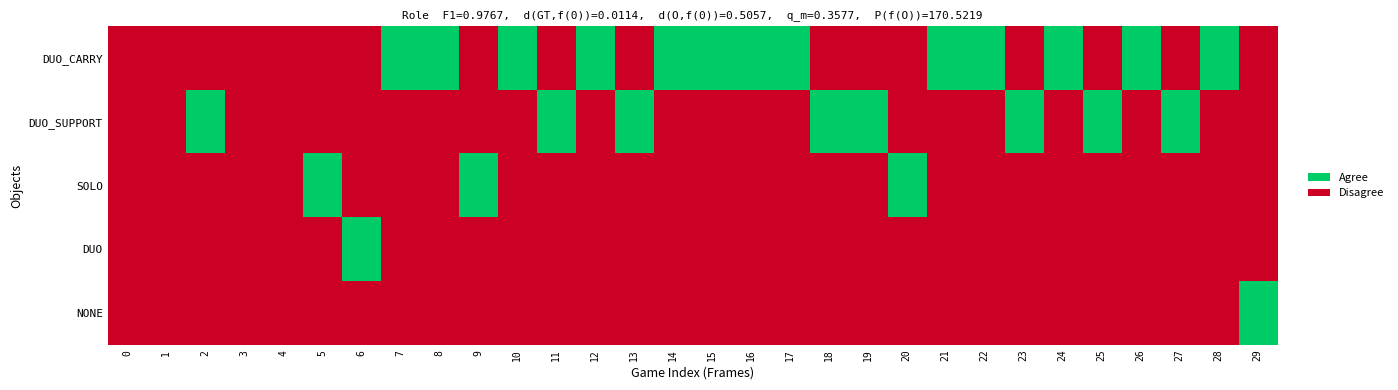

Which series changed the most between 19 and 28?

DUO_CARRY